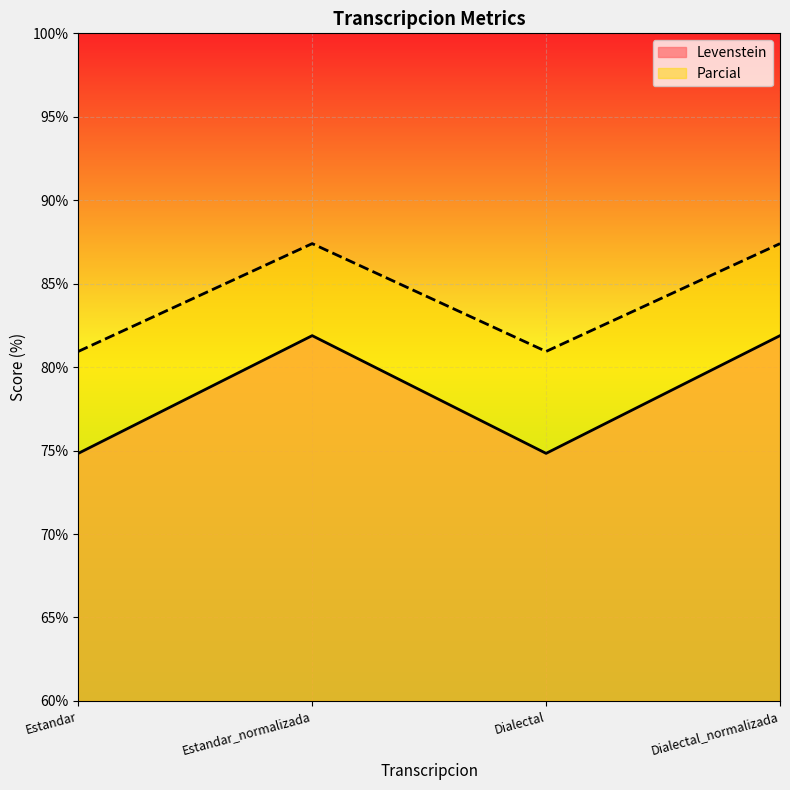

At how many categories does at least one series exceed 75?

4